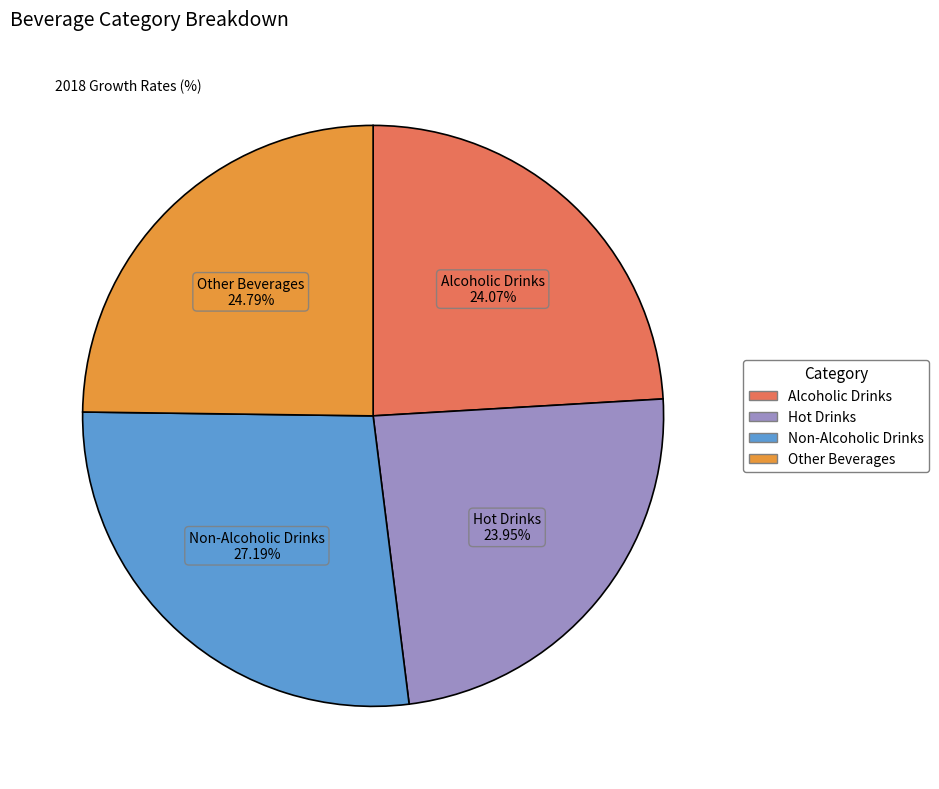

Is there a majority slice in this chart?

No